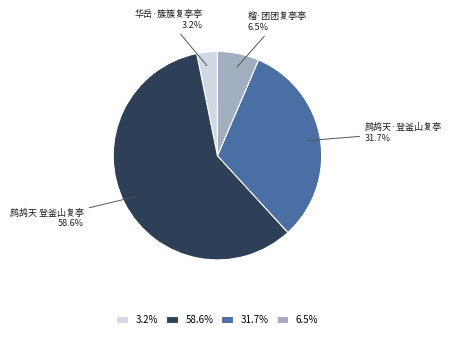

To the nearest percent, what is the average slice percentage?

25%